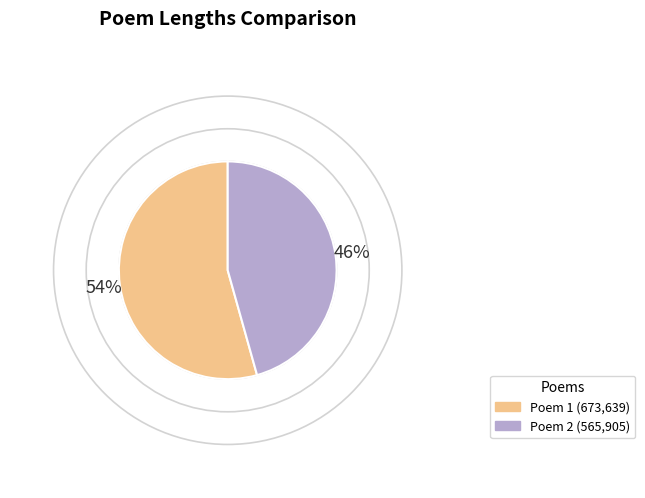

Count the number of slices in the pie.

2